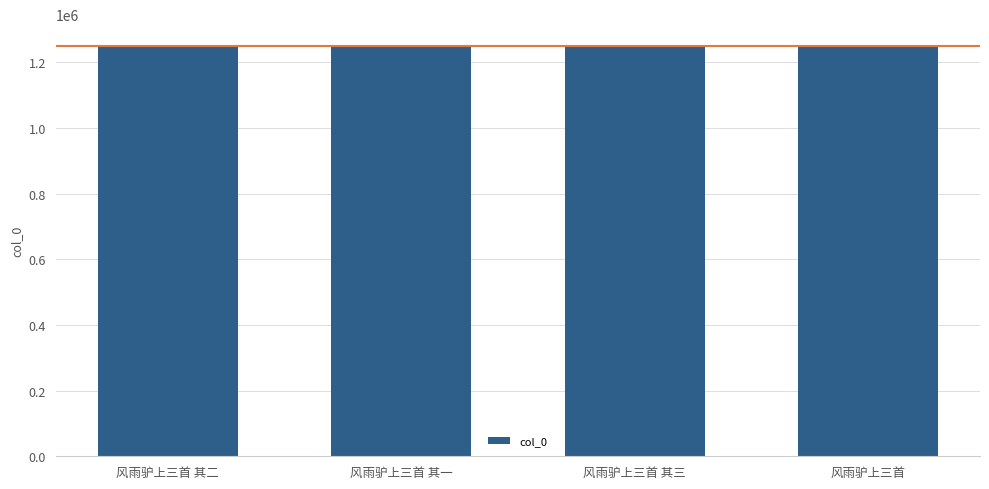

How many bars are there in total?

4